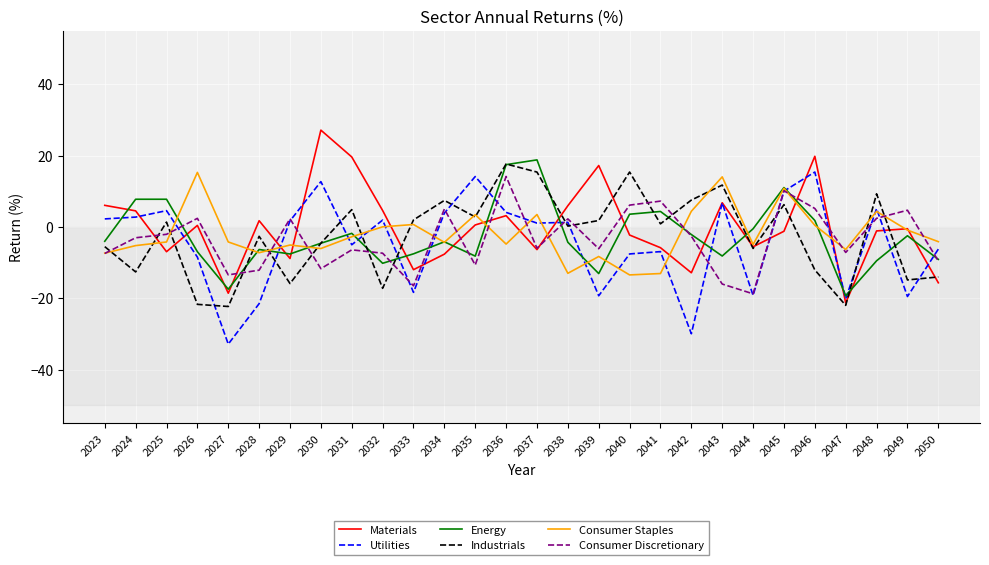

The value of Materials at 2045 is -1.2. True or false?

True